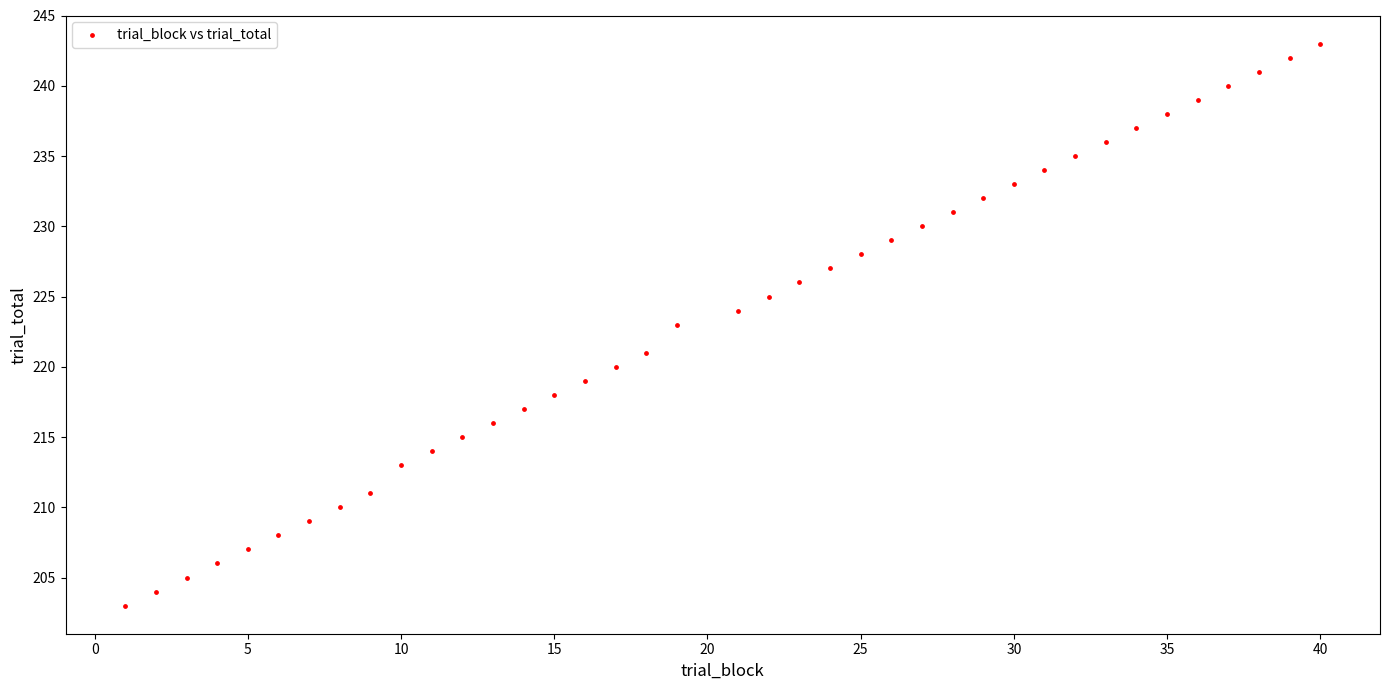

What is the range of X values (max minus min)?

39